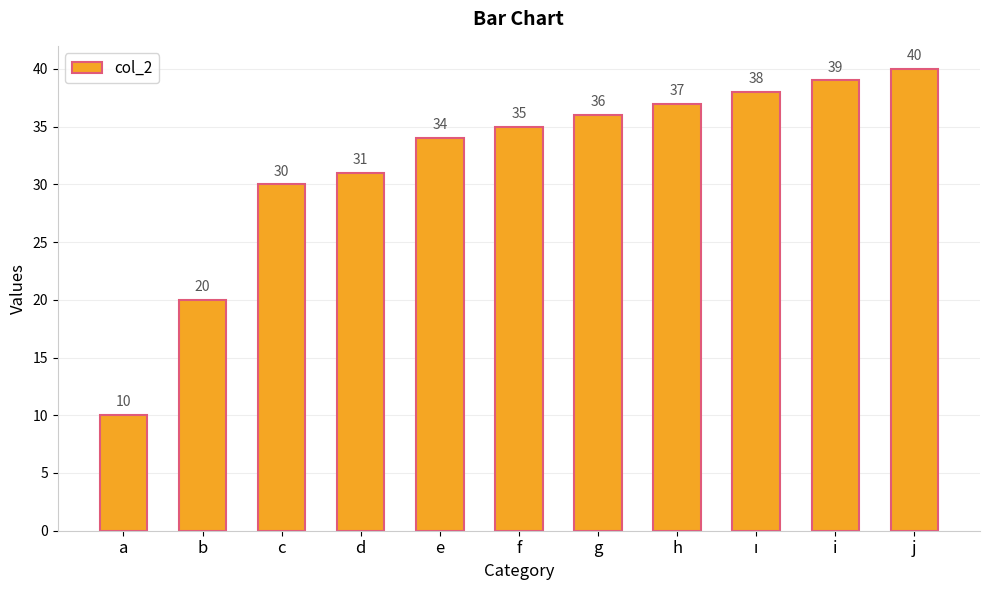

What is the label of the 8th bar from the left?

h